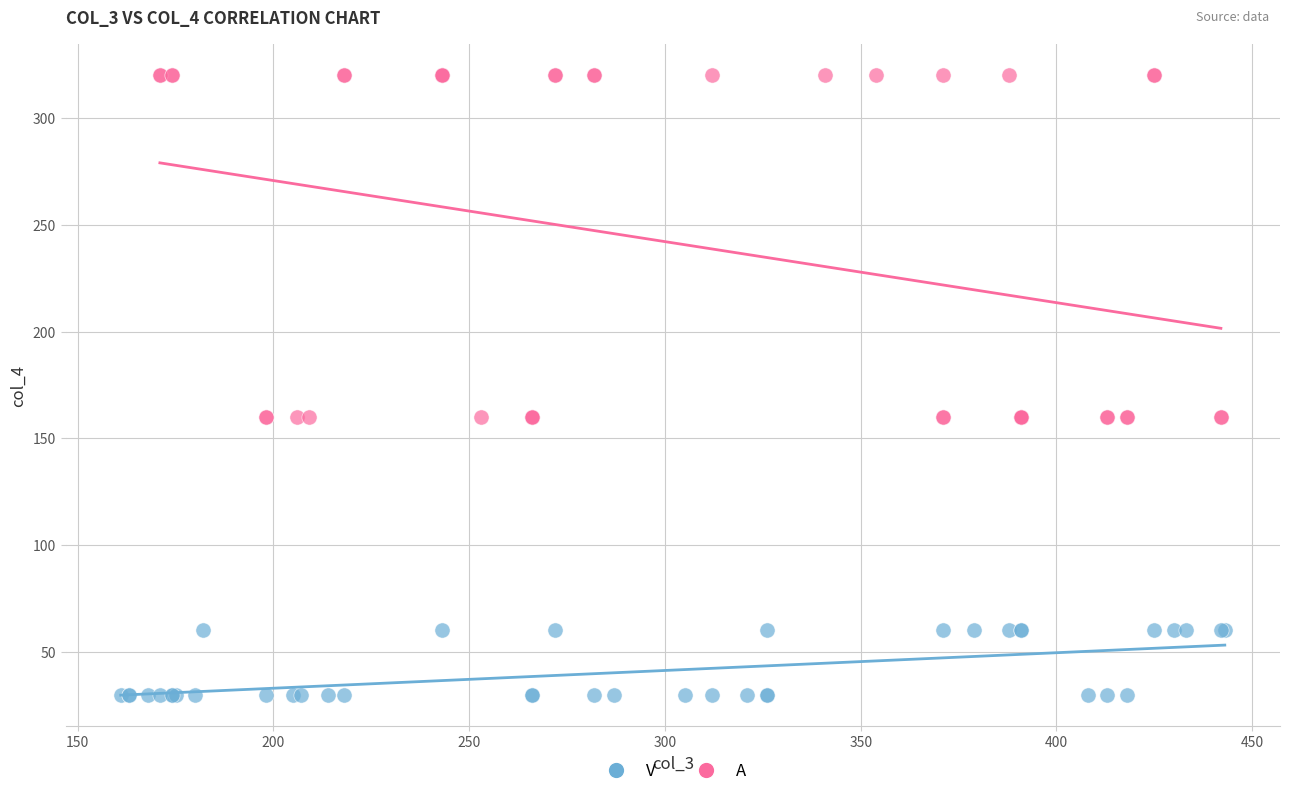

Which series reaches the maximum Y coordinate?

A